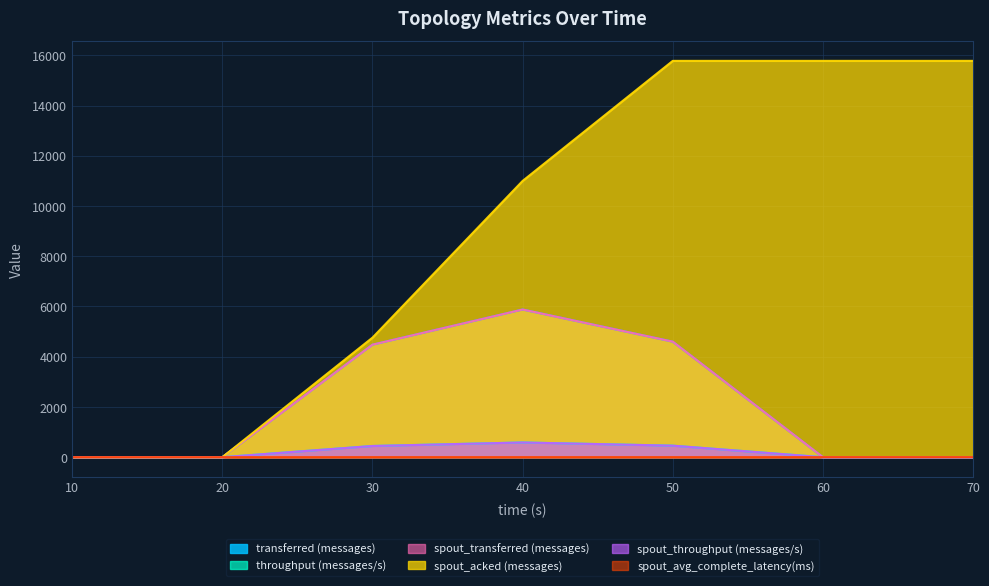

What is the greatest value displayed?

15780.0